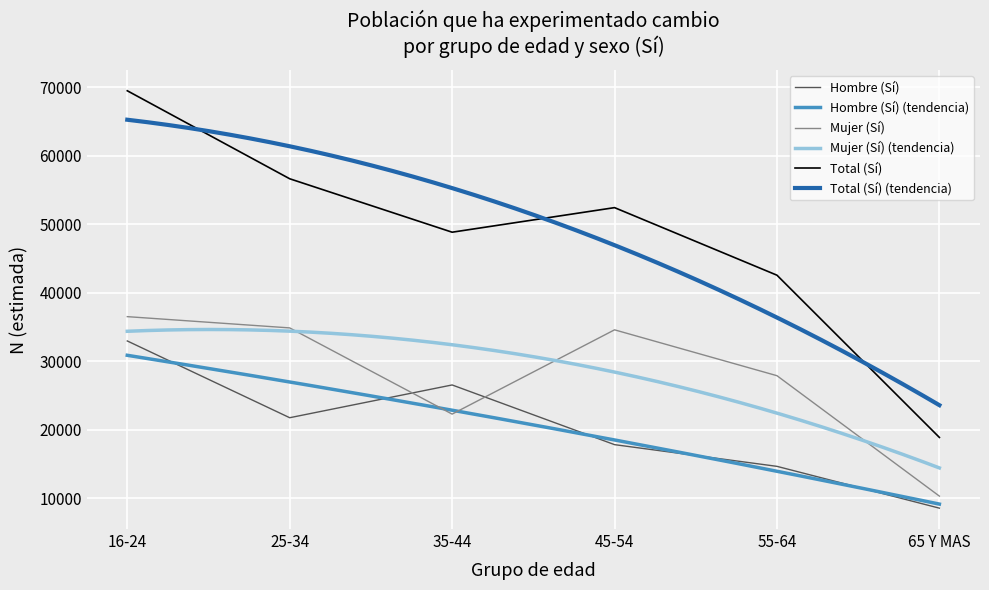

Is the value of Mujer (Sí) at 35-44 greater than the value of Hombre (Sí) at 65 Y MAS?

Yes